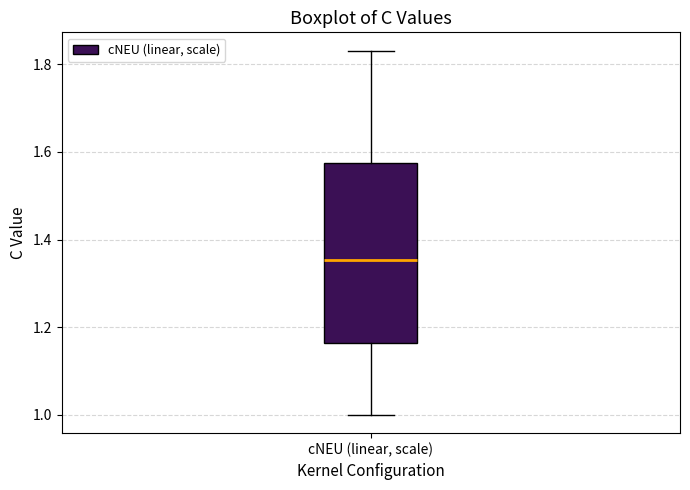

Transcribe this box plot: give where the median line is, the range the box spans, and where the two whiskers end, as read against the y-axis. The values are not printed on the chart, so give them approximately, as read against the axis.

median 1.36, box 1.16 to 1.58, whiskers 1.00 to 1.84